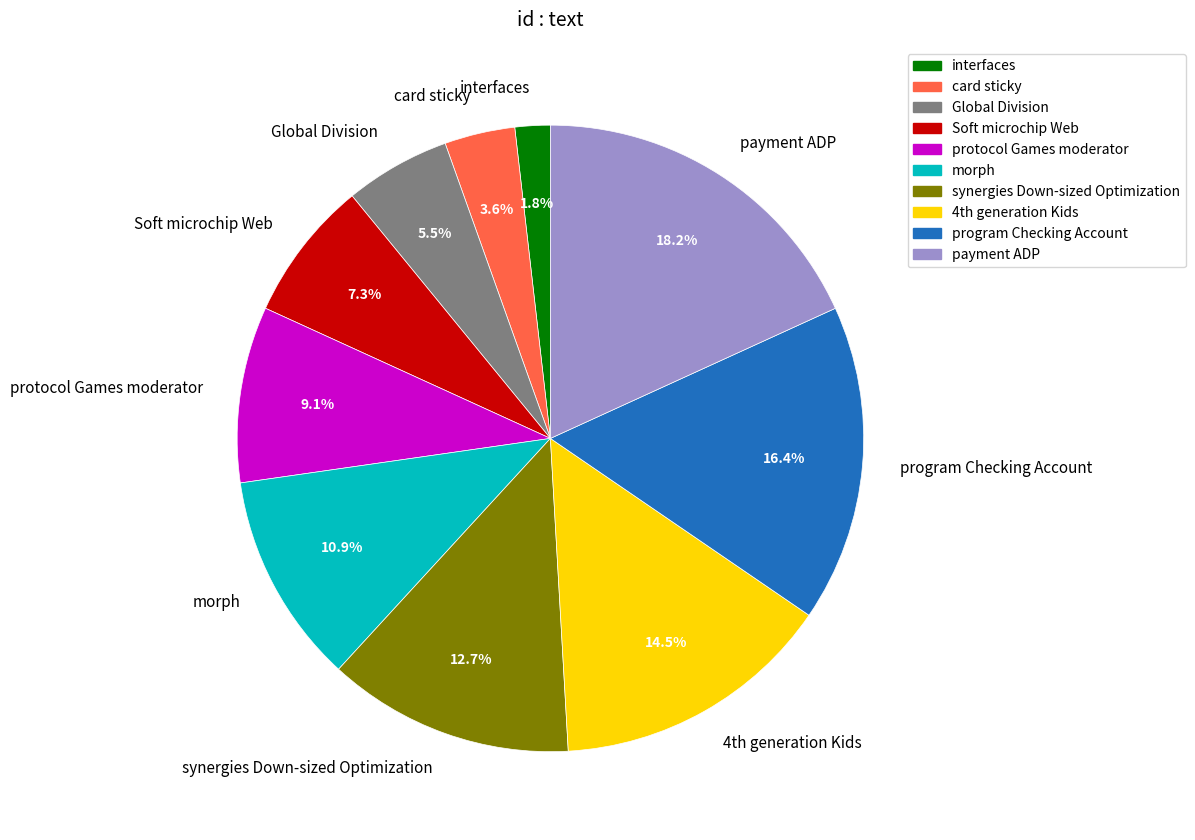

The synergies Down-sized Optimization slice represents 7% of the pie. True or false?

False